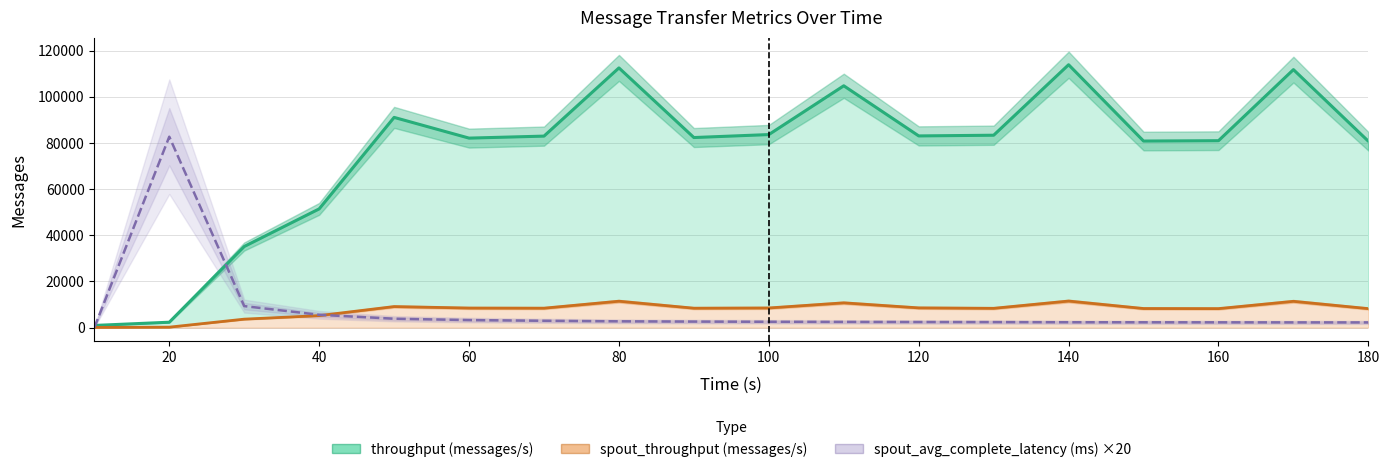

Reading left to right, transcribe all the data shown in this chart.

throughput (messages/s): 951	2352	35160	51462	91108	82129	82997	112552	82378	83666	104807	83080	83383	113928	80861	81012	111814	80769
spout_throughput (messages/s): 101	212	3683	5211	9136	8495	8444	11455	8435	8530	10752	8570	8382	11525	8292	8249	11409	8244
spout_avg_complete_latency (ms) ×20: 0	82738	9336	5564	3868	3282	2972	2740	2626	2546	2482	2440	2408	2344	2320	2302	2278	2264